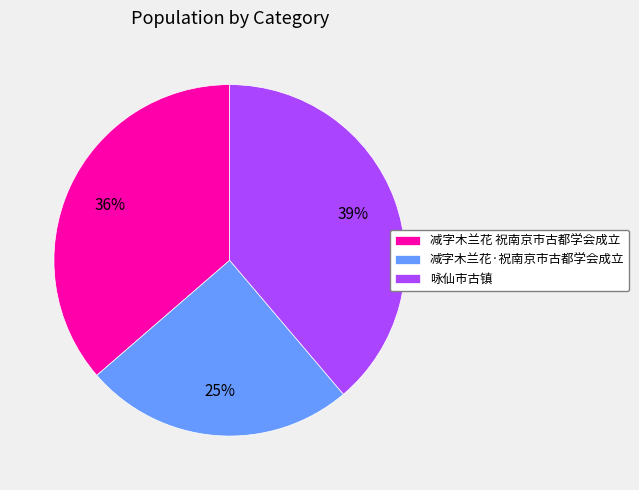

To the nearest percent, what is the difference between the 减字木兰花·祝南京市古都学会成立 and 咏仙市古镇 slice percentages?

14%